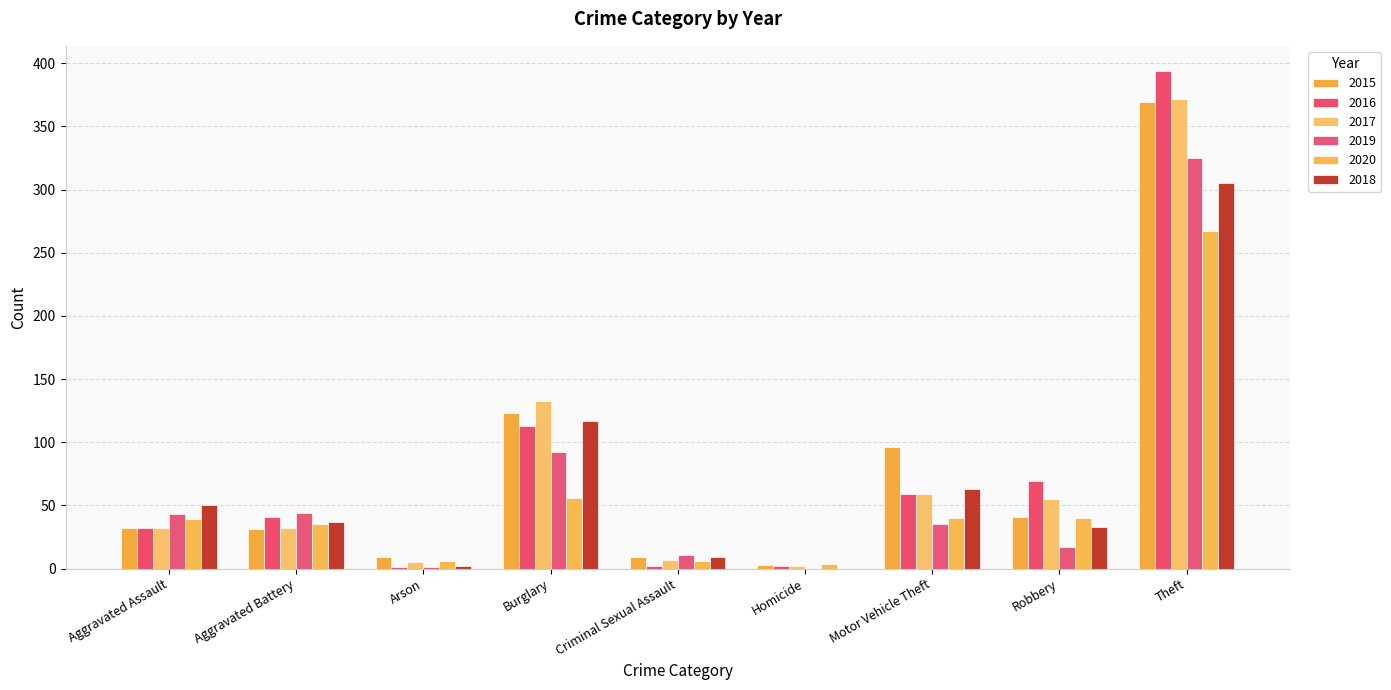

Count the number of categories in the chart.

9